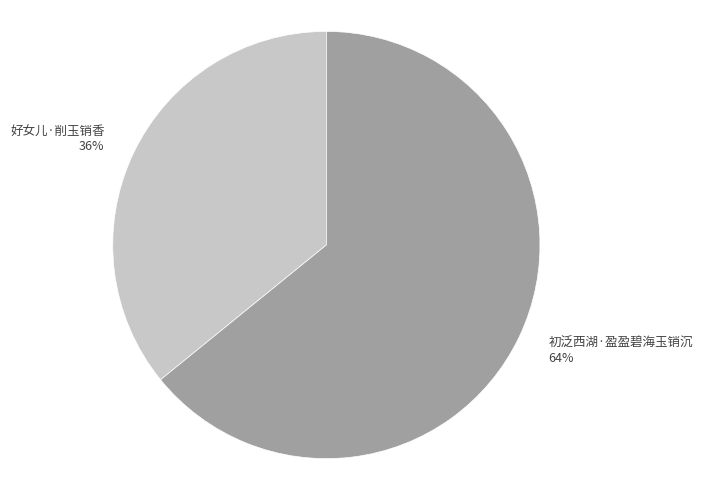

What percentage is the 初泛西湖·盈盈碧海玉销沉 slice, to the nearest percent?

64%